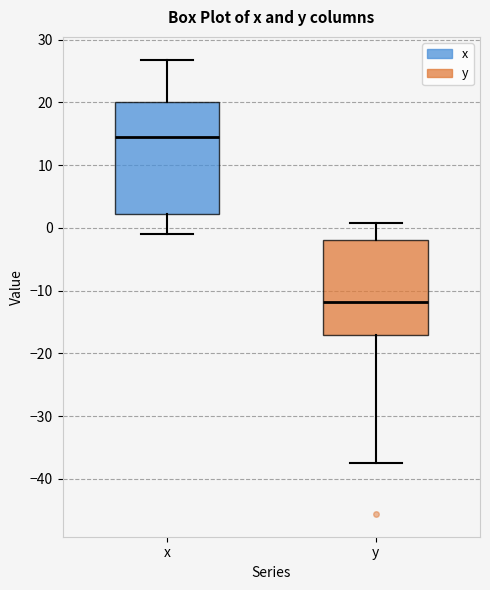

Reading left to right, read every box against the y-axis: the position of its median line, the range the box covers, and the ends of its whiskers. The values are not printed on the chart, so give them approximately, as read against the axis.

x: median 14, box 2 to 20, whiskers -1 to 27
y: median -12, box -17 to -2, whiskers -37 to 1